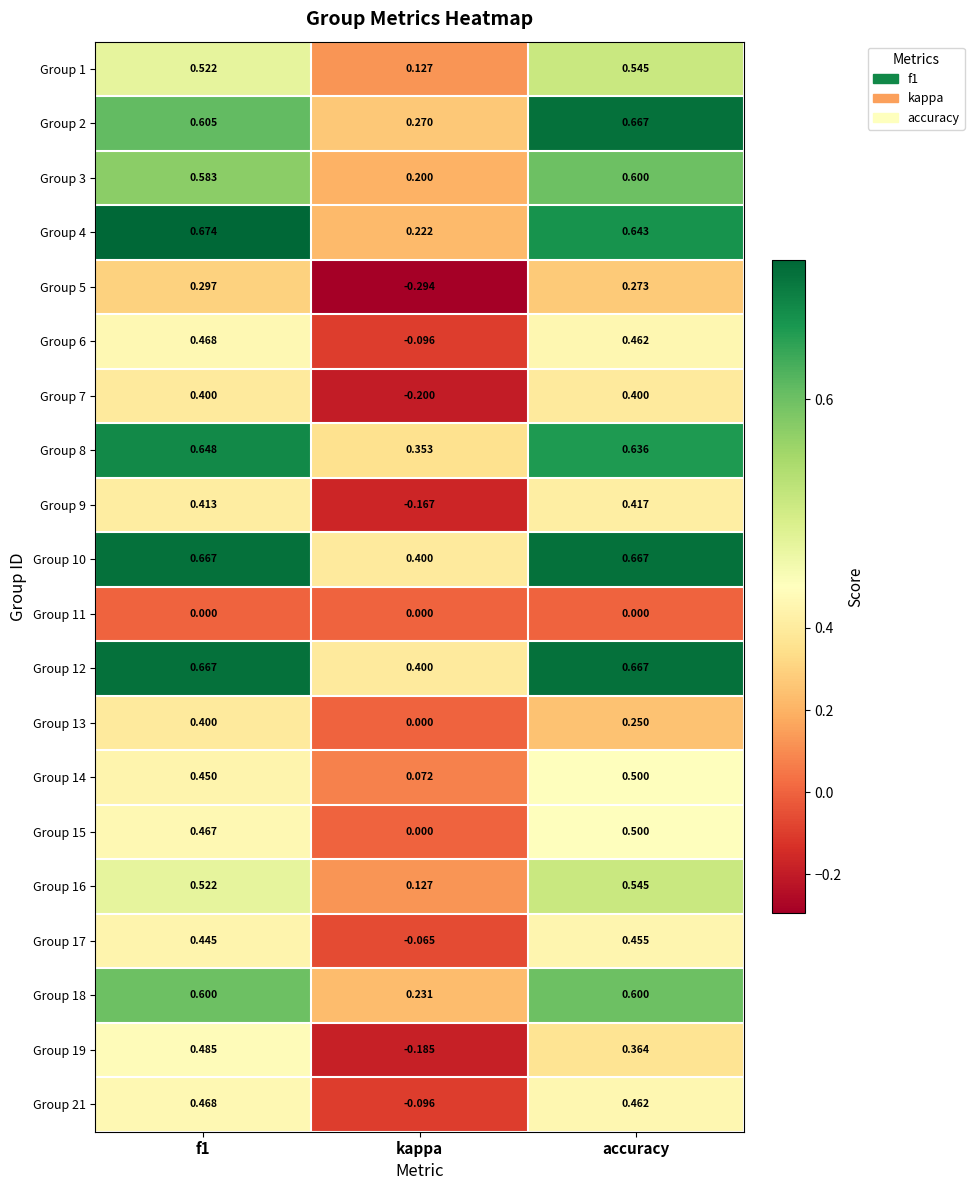

At which label does Group 6 reach its minimum?

kappa